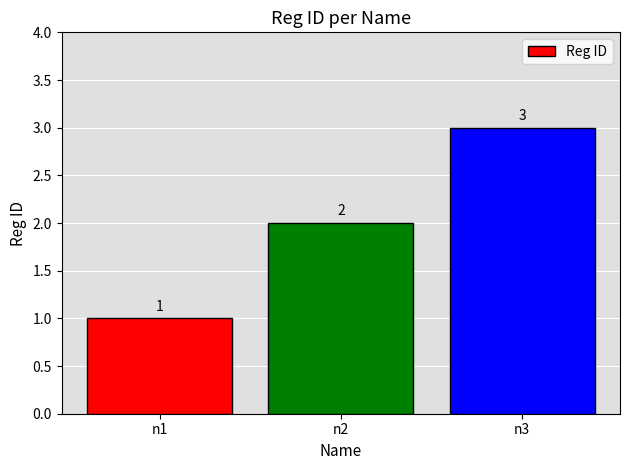

The chart shows a value of 1 at n1. True or false?

True